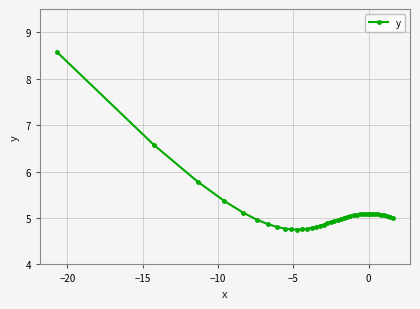

What is the average value?

5.1